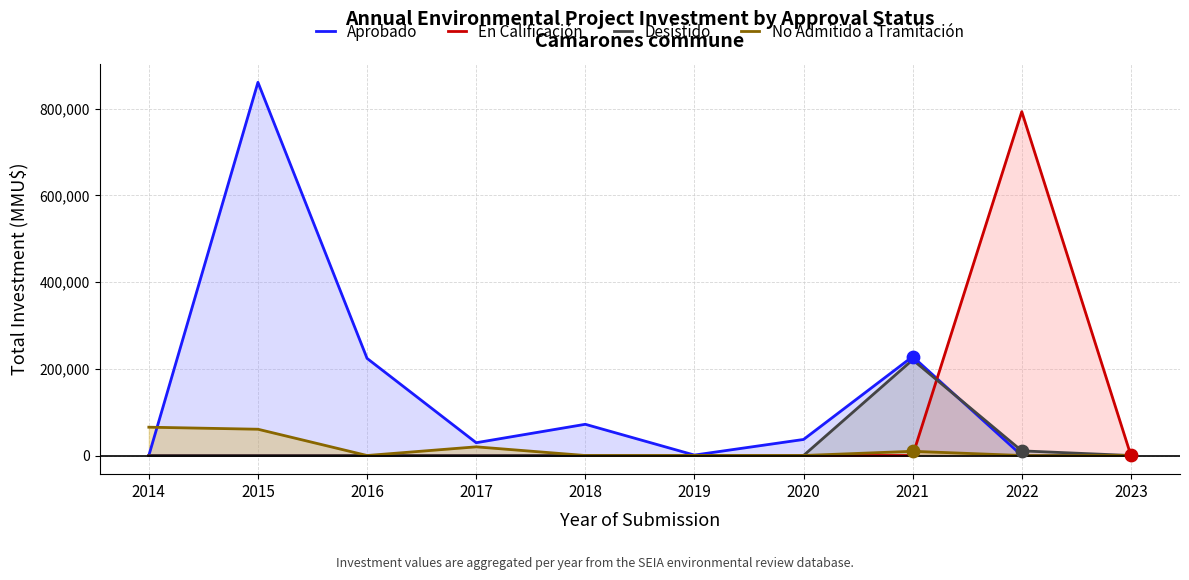

At how many categories does at least one series exceed 325206?

2